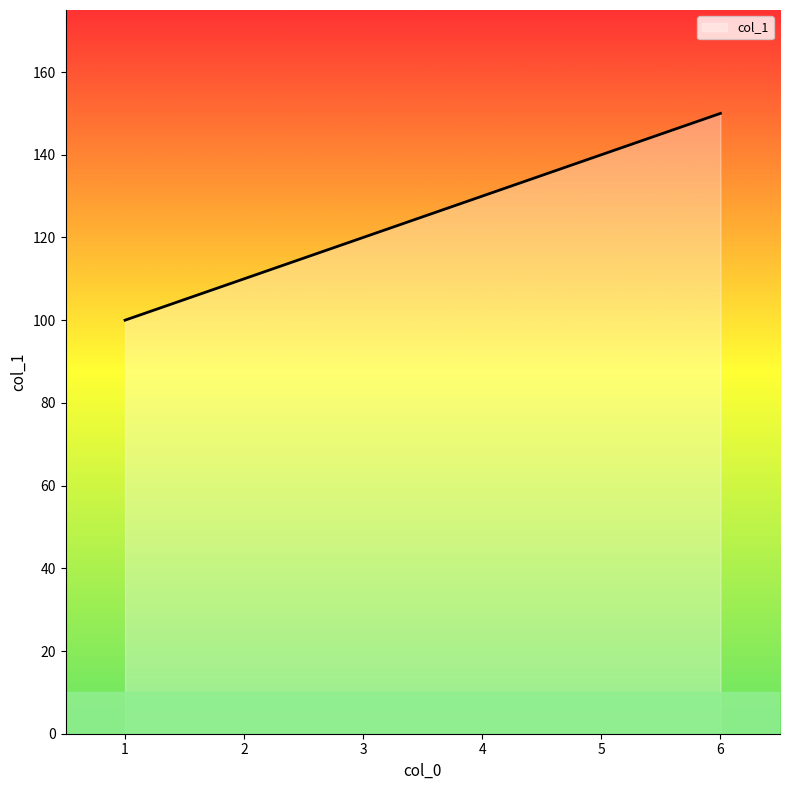

Is it true that the value at 6 is 78?

False